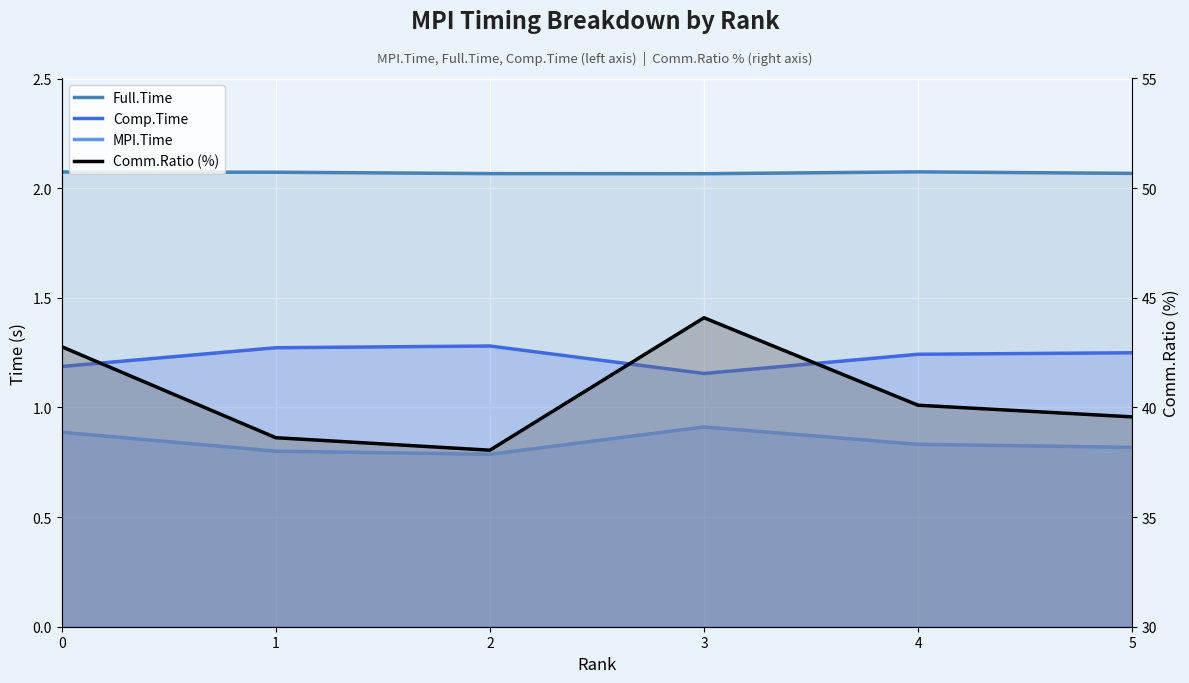

True or false: Comp.Time and Comm.Ratio (%) intersect in this chart.

False